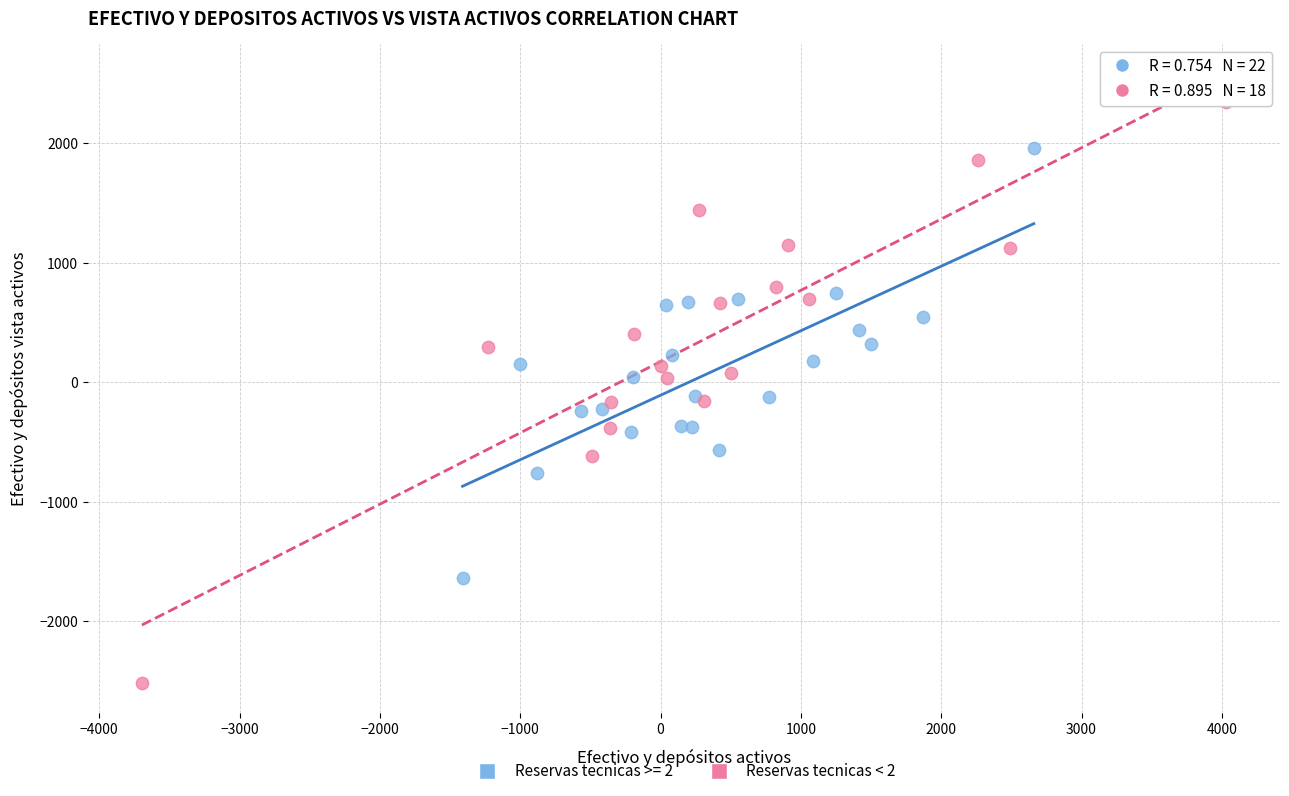

Which series contains the highest Y value?

Reservas tecnicas < 2